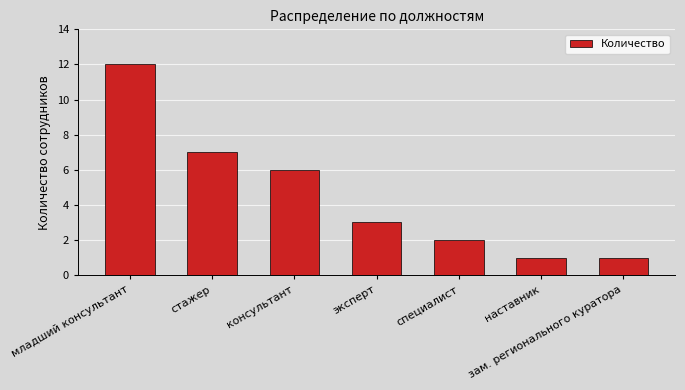

The chart shows a value of 12 at младший консультант. True or false?

True